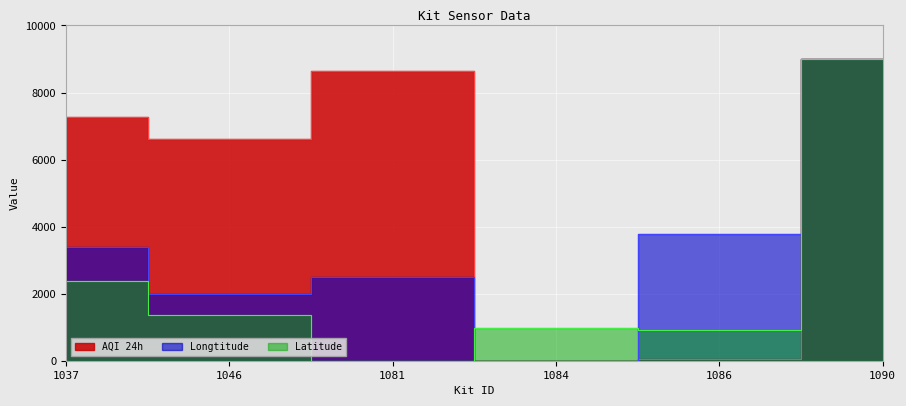

Reading left to right, what are all the values shown in this chart?

Latitude: 1037=2367.5	1046=1371.5	1081=0.0	1084=981.3	1086=910.0	1090=9000.0
Longtitude: 1037=3391.9	1046=1977.0	1081=2508.2	1084=0.0	1086=3768.4	1090=9000.0
AQI 24h: 1037=7273.5	1046=6599.2	1081=8633.5	1084=0.0	1086=36.5	1090=9000.0